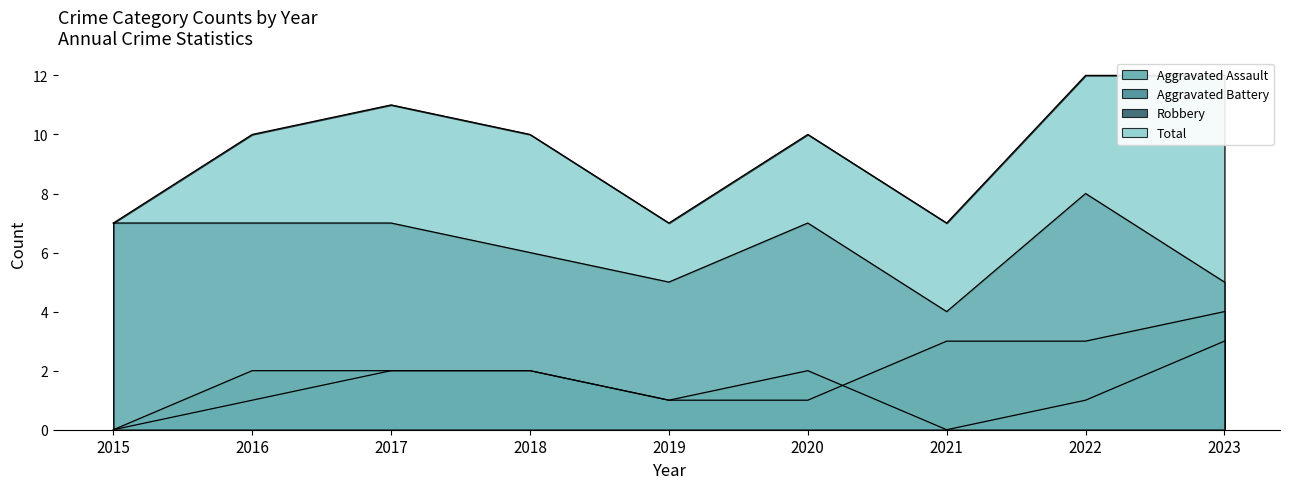

What is the value of the Aggravated Assault point at the 6th from the left?

2